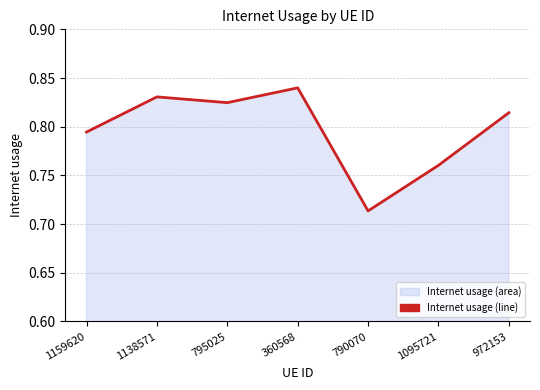

Reading right to left, list all the values displayed in this chart.

0.8	0.8	0.7	0.8	0.8	0.8	0.8